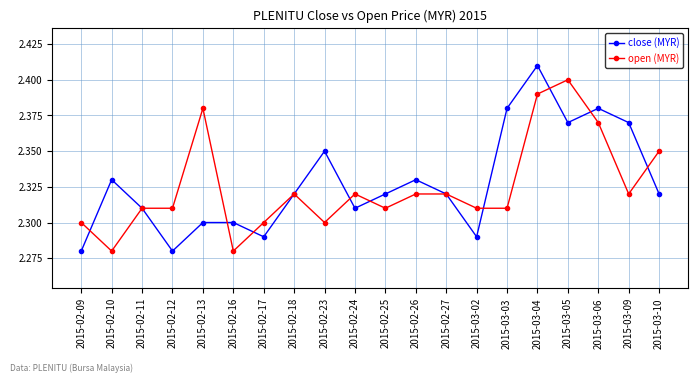

What is the label of the 19th point from the right?

2015-02-10